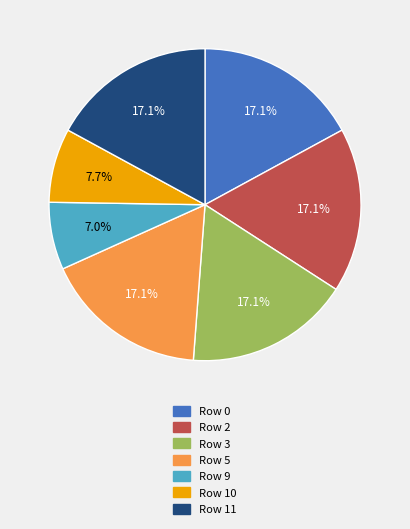

Approximately how many times larger is the value at Row 11 compared to Row 3?

1.0